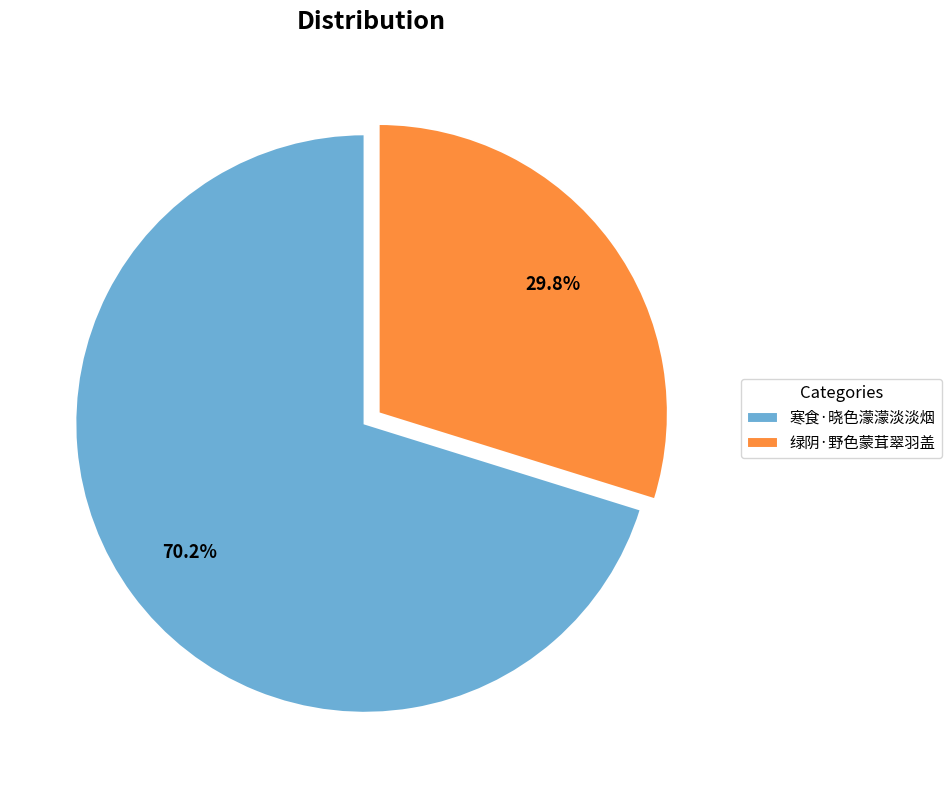

Rank the categories by value from lowest to highest.

绿阴·野色蒙茸翠羽盖, 寒食·晓色濛濛淡淡烟